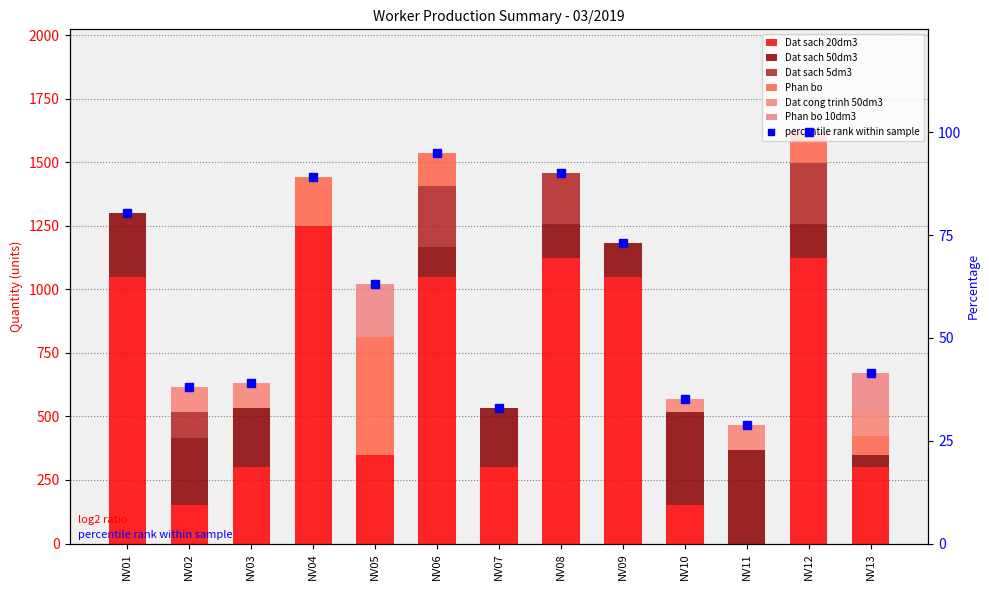

What is the difference between the maximum and minimum values in the Dat sach 50dm3 series?

366.7